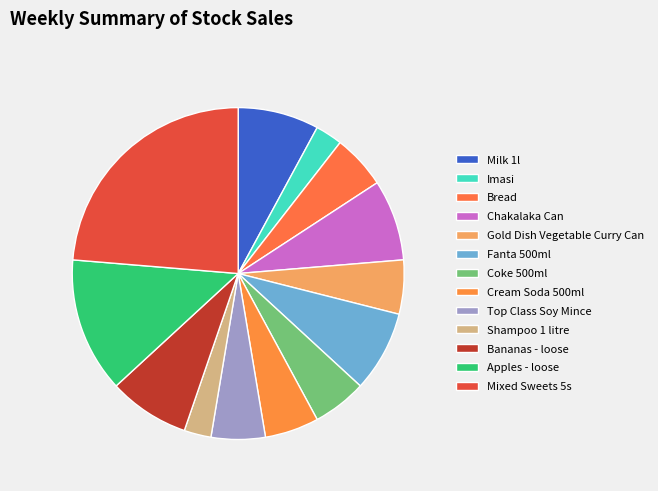

Is there any slice that represents more than half of the pie?

No